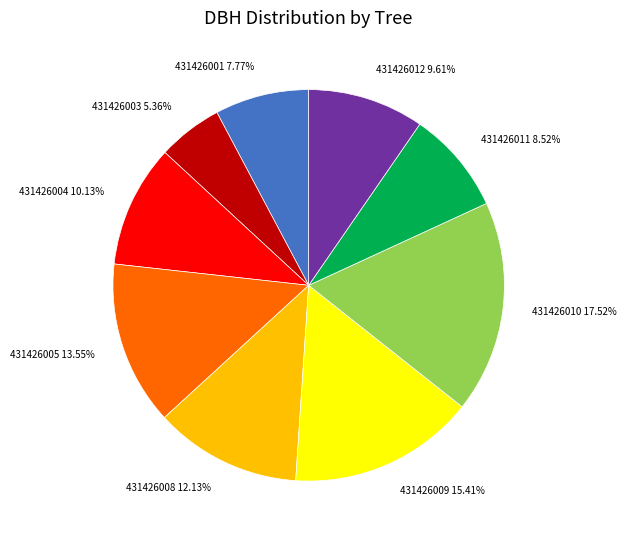

How many slices are in this pie chart?

9